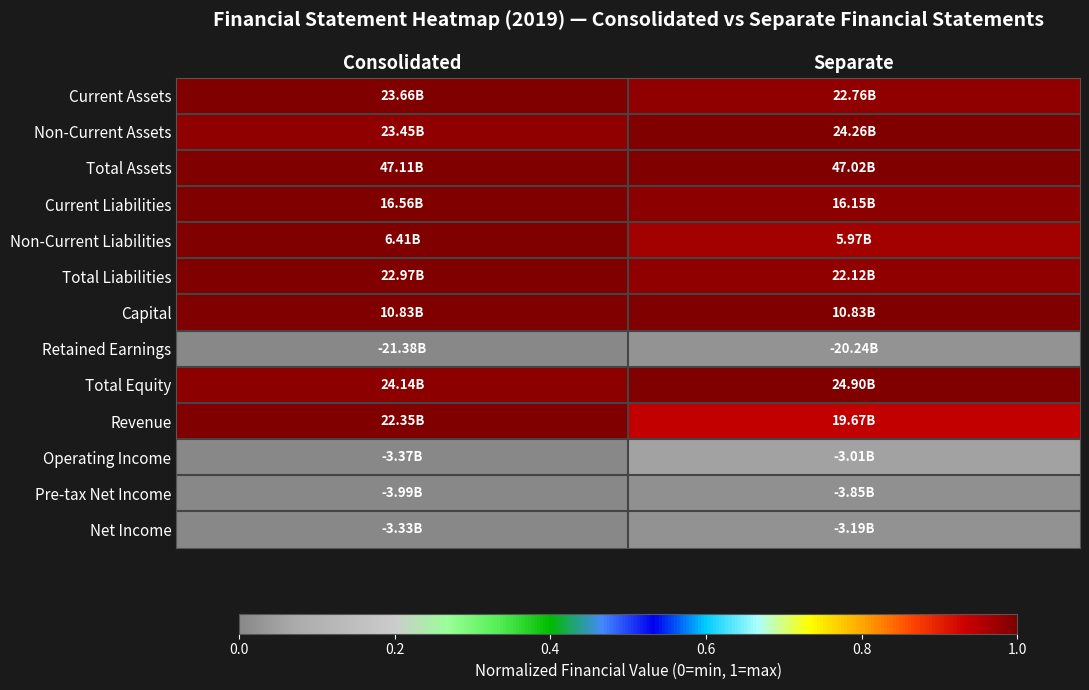

Which series has the widest spread of values?

Revenue